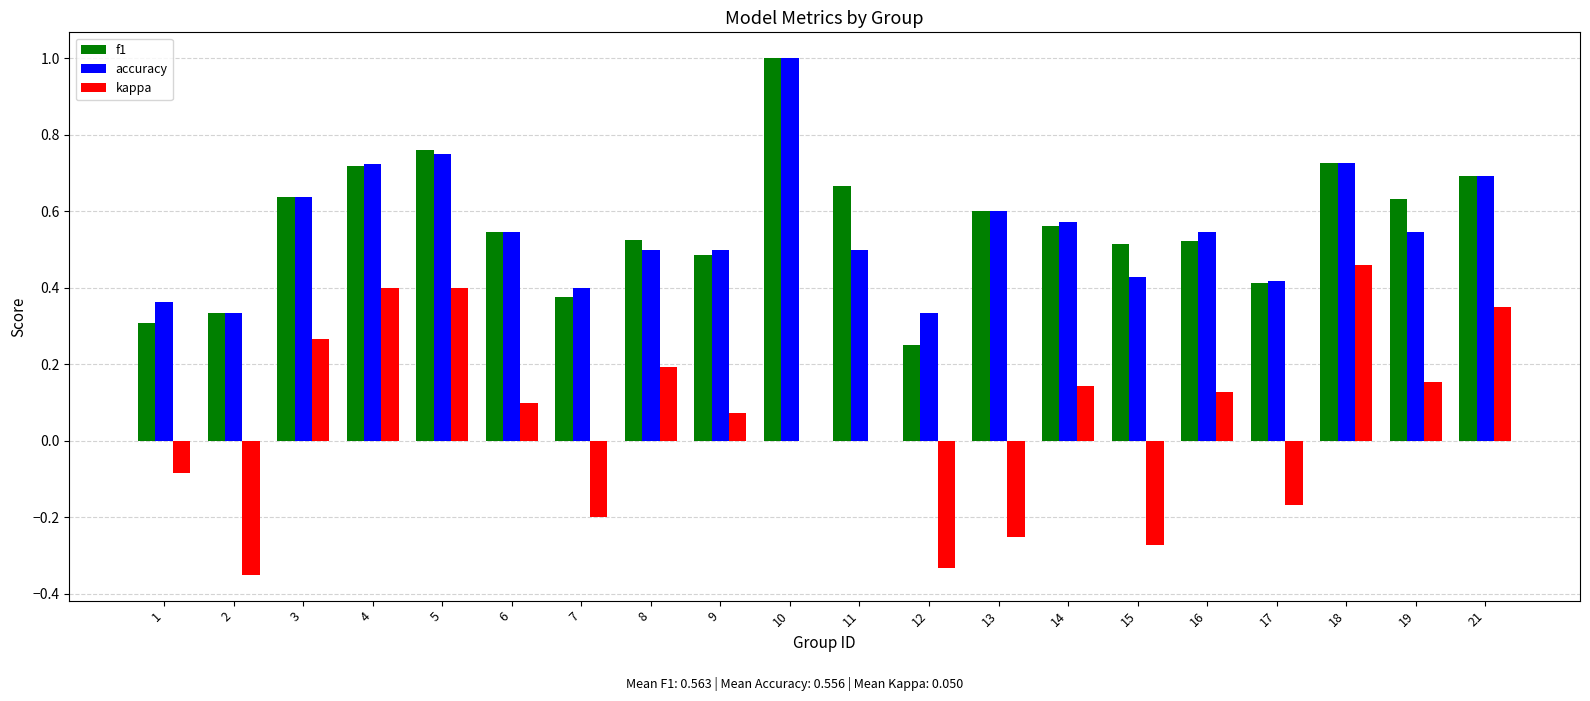

Is the value of f1 at 10 greater than the value of accuracy at 3?

Yes